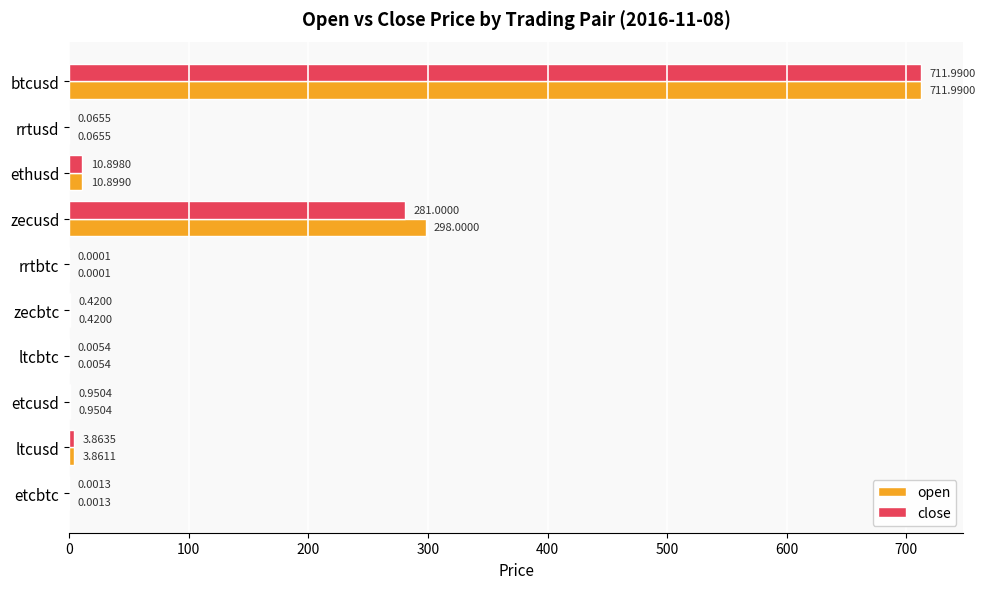

What is the sum of all open values?

1026.2